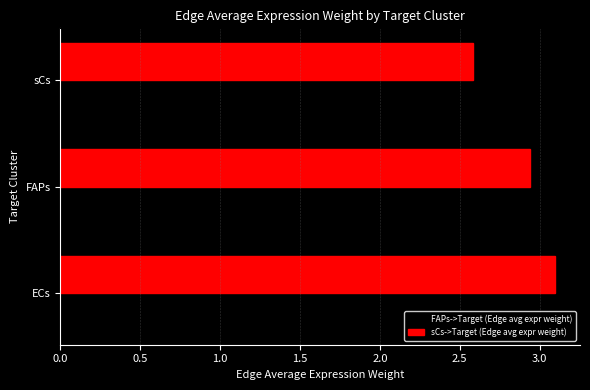

At which label is FAPs->Target (Edge avg expr weight) closest to 0?

sCs